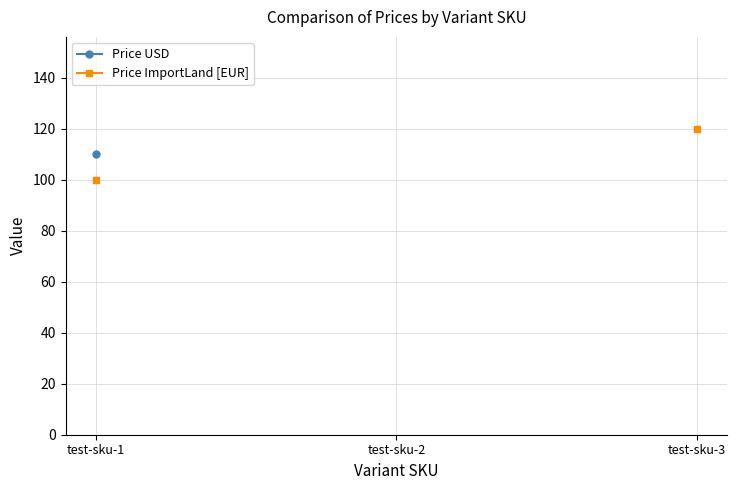

How many lines are shown in the chart?

2